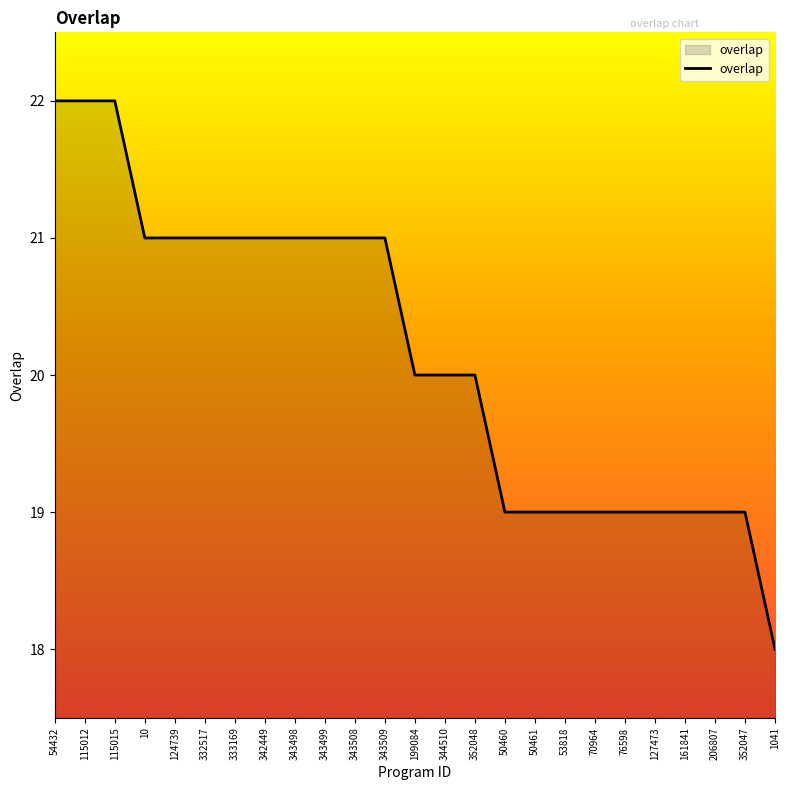

What is the sum of the values at 50461 and 50460?

38